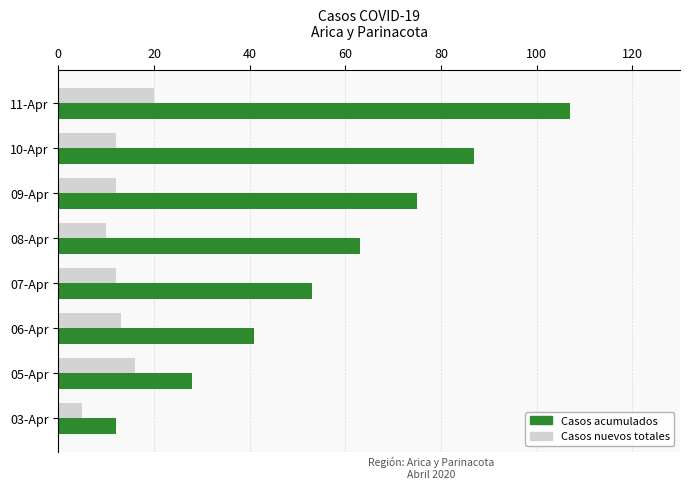

Which series has the widest spread of values?

Casos acumulados